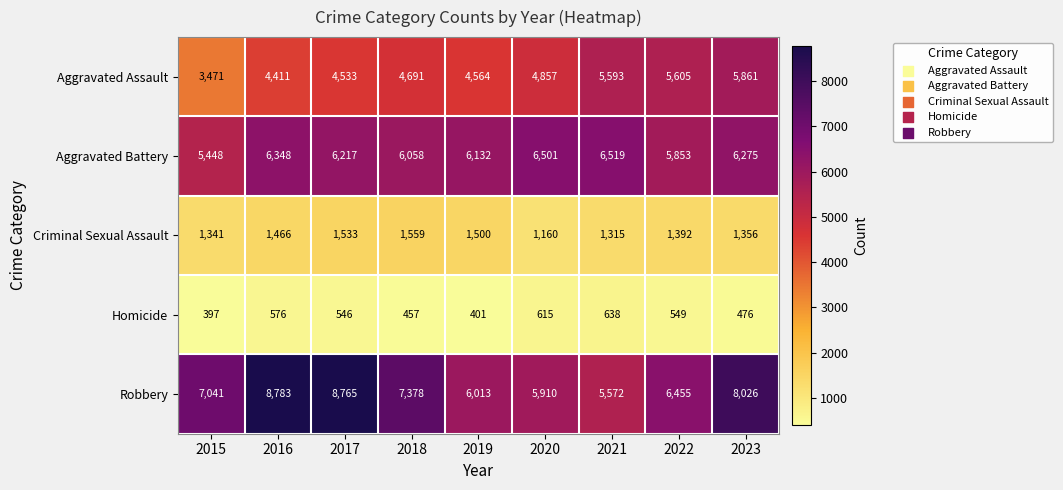

What is the difference between the Homicide values at 2020 and 2019?

214